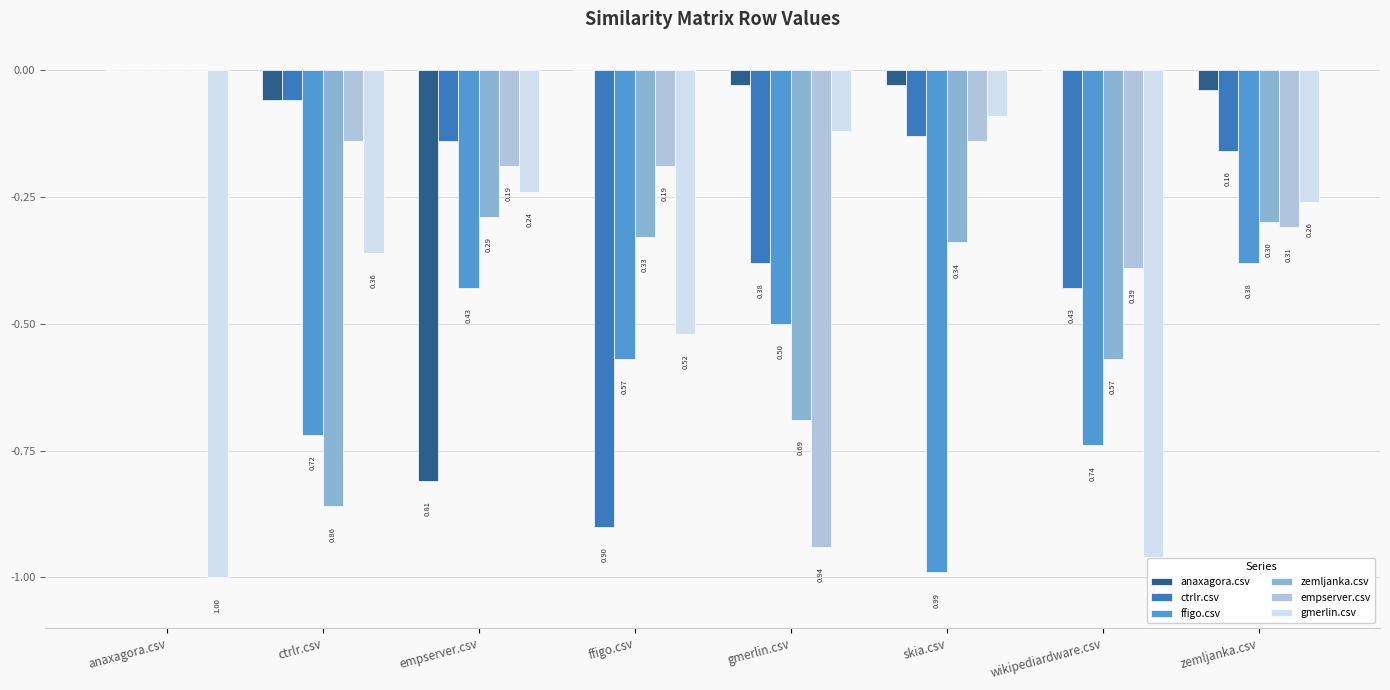

Are the bars grouped side by side (vs. stacked)?

Yes